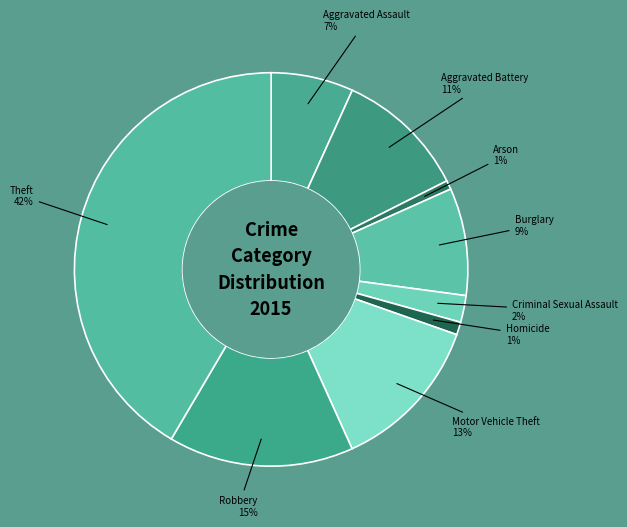

Is it true that Aggravated Battery is 11% of the pie?

True